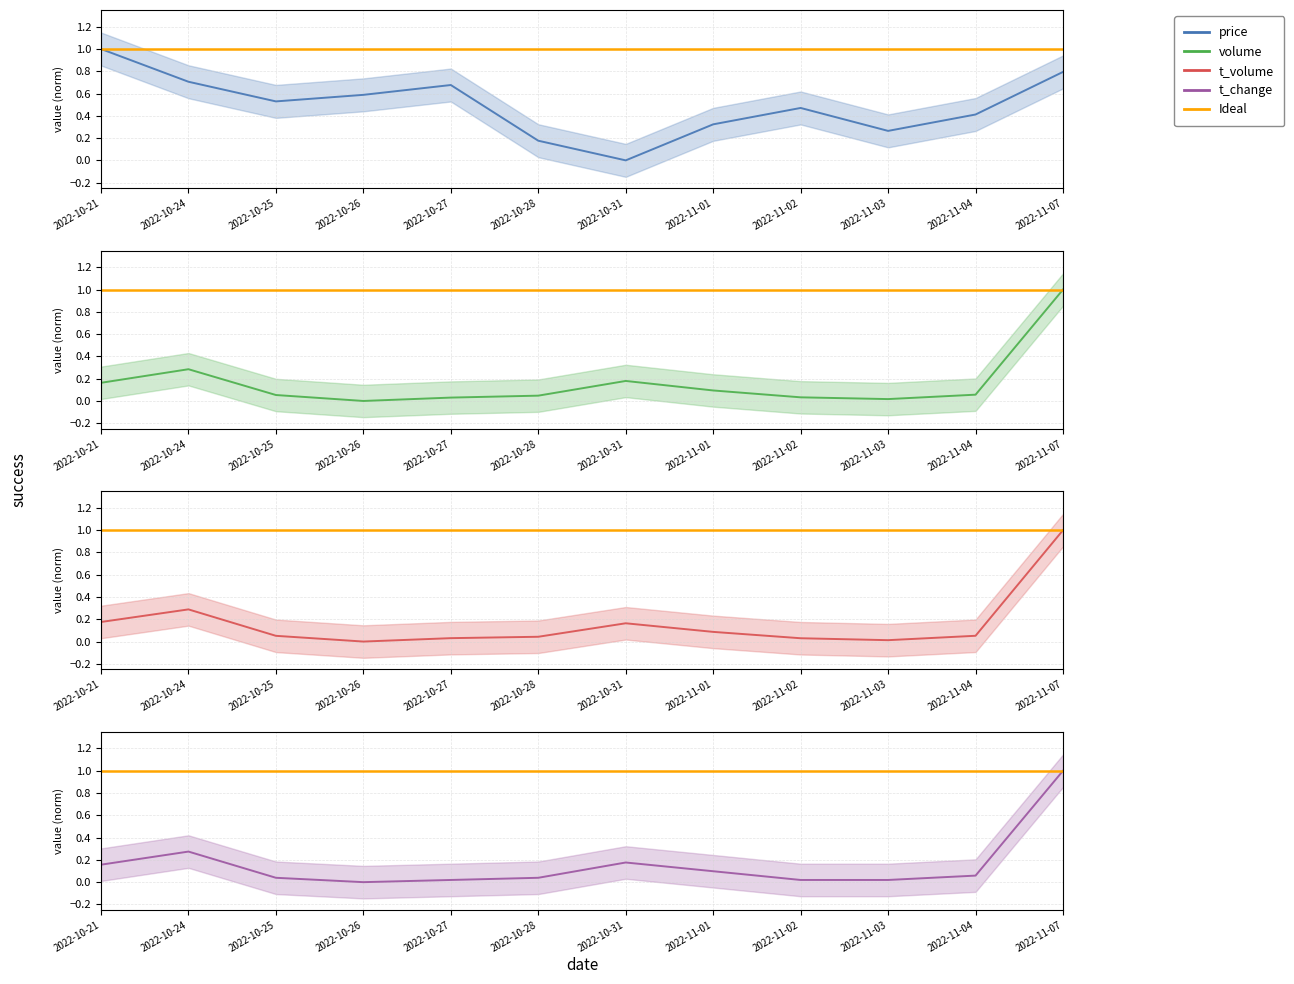

What is the difference between the highest and lowest values at 2022-11-02?

0.5